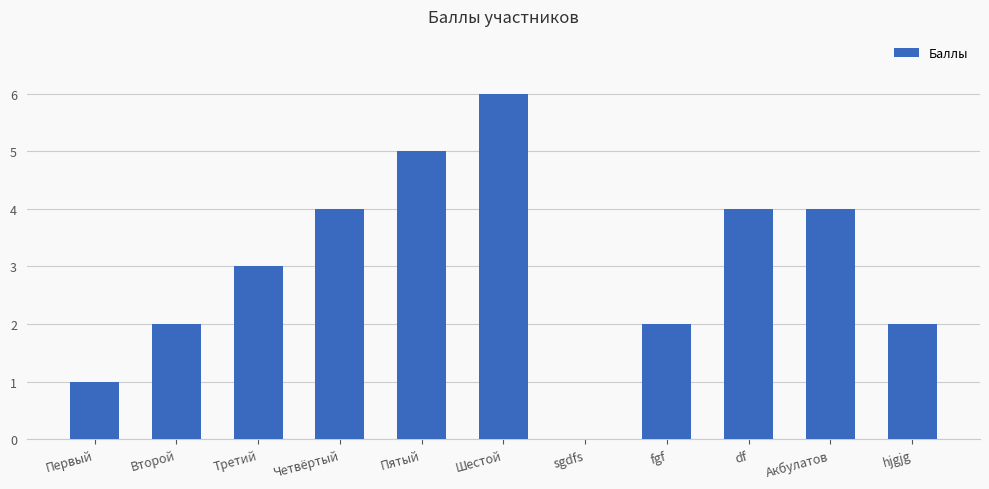

How many values are above zero?

10